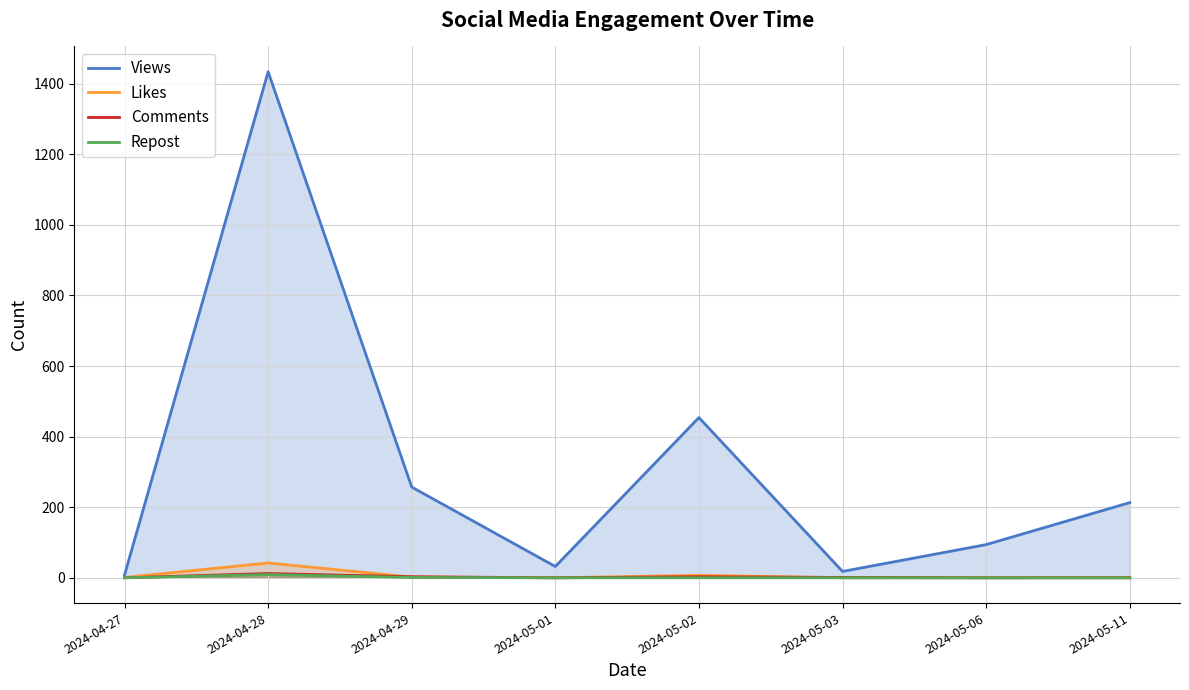

What is the label of the 8th point from the left?

2024-05-11